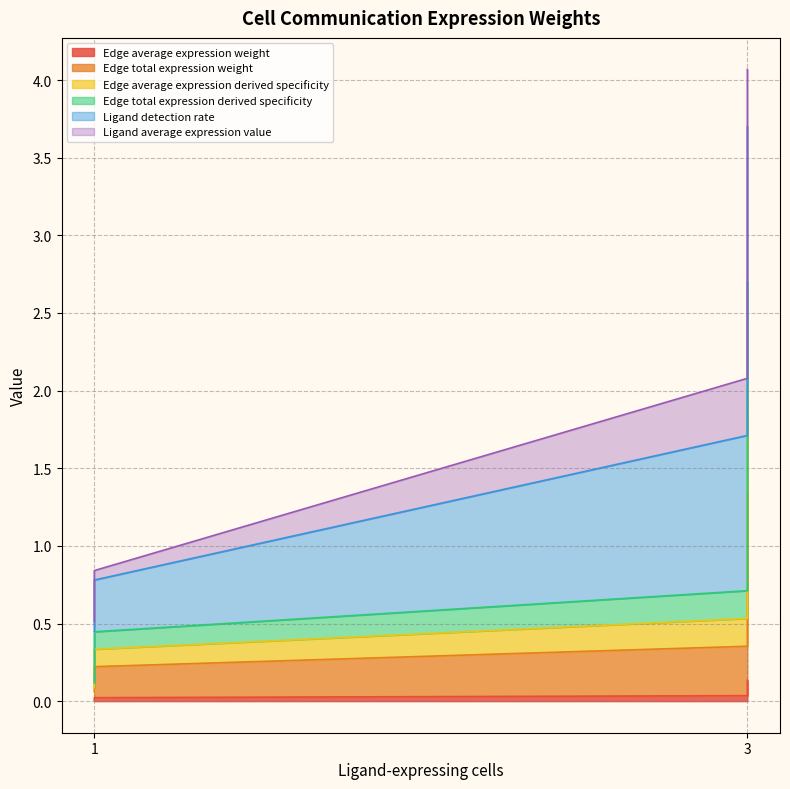

What is the sum of the Edge total expression derived specificity values at 1 and 3?

2.4